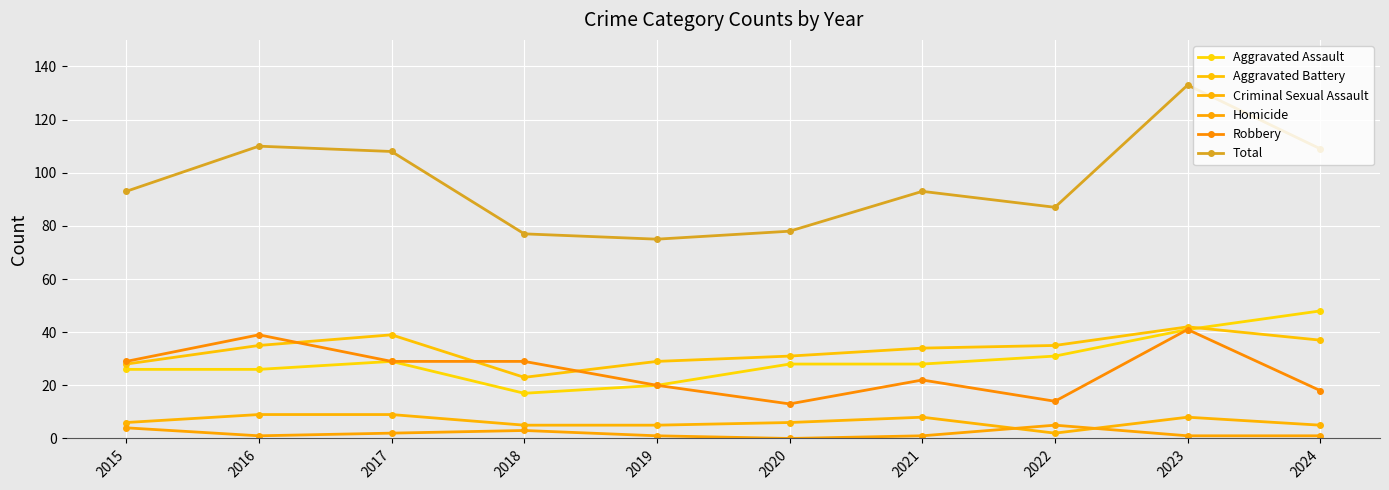

How many intersections are there between Aggravated Assault and Aggravated Battery?

1